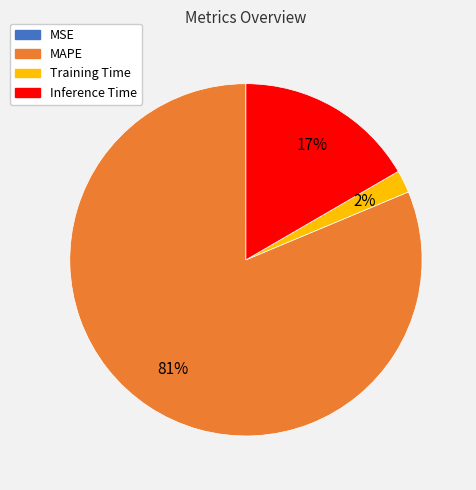

True or false: Training Time accounts for 12% of the total.

False